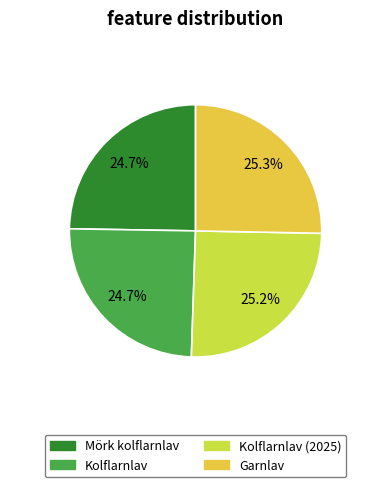

Is there any slice that represents more than half of the pie?

No